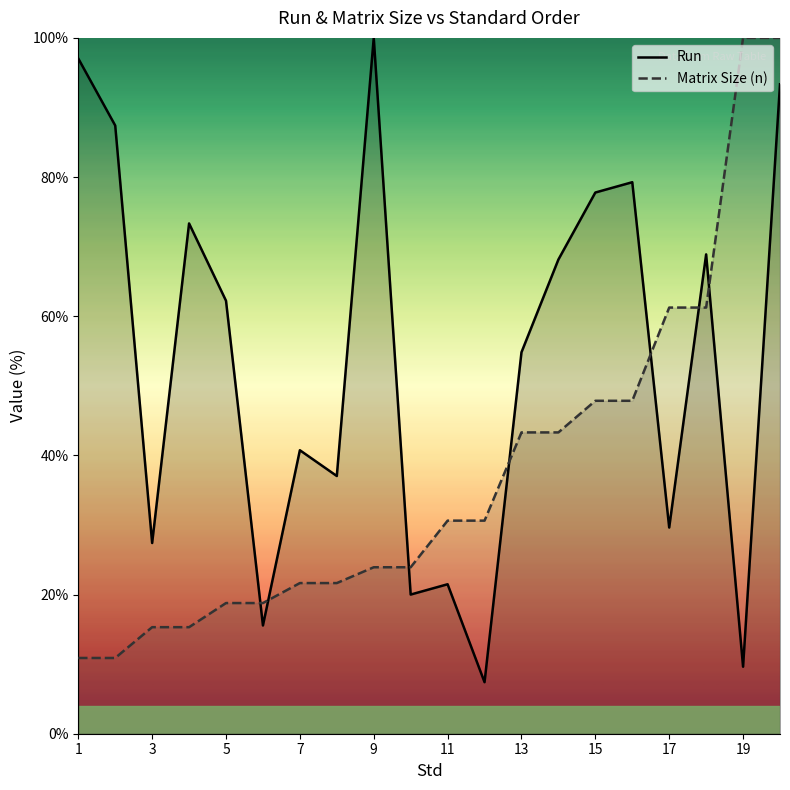

Reading left to right, what are all the values shown in this chart?

Run: 97.0	87.4	27.4	73.3	62.2	15.6	40.7	37.0	100.0	20.0	21.5	7.4	54.8	68.1	77.8	79.3	29.6	68.9	9.6	93.3
Matrix Size (n): 10.9	10.9	15.3	15.3	18.8	18.8	21.7	21.7	23.9	23.9	30.6	30.6	43.3	43.3	47.8	47.8	61.2	61.2	100.0	100.0